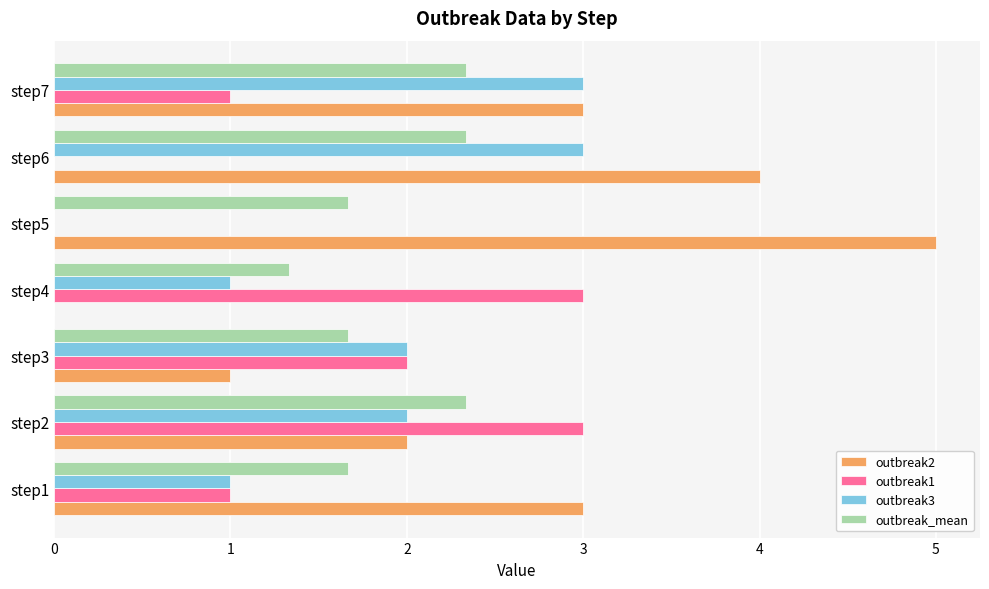

The value of outbreak1 at step5 is -1.0. True or false?

False